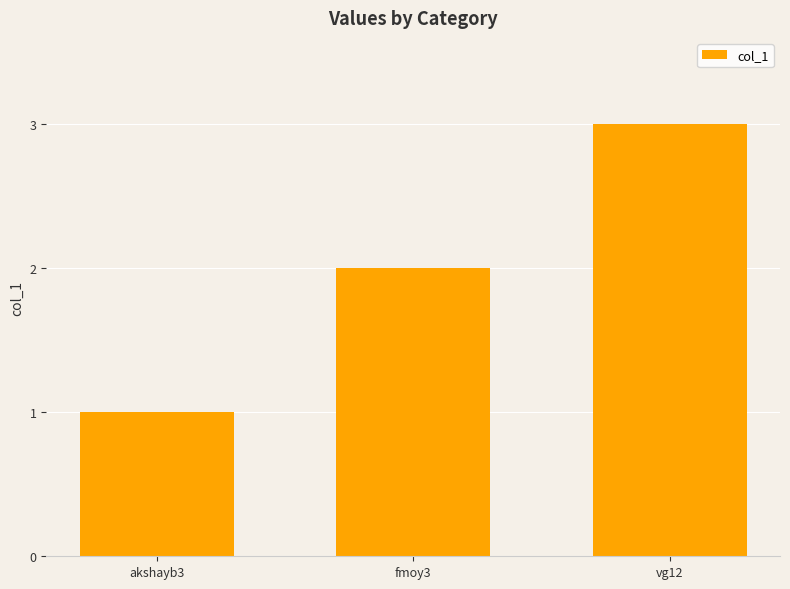

Are the bars horizontal?

No